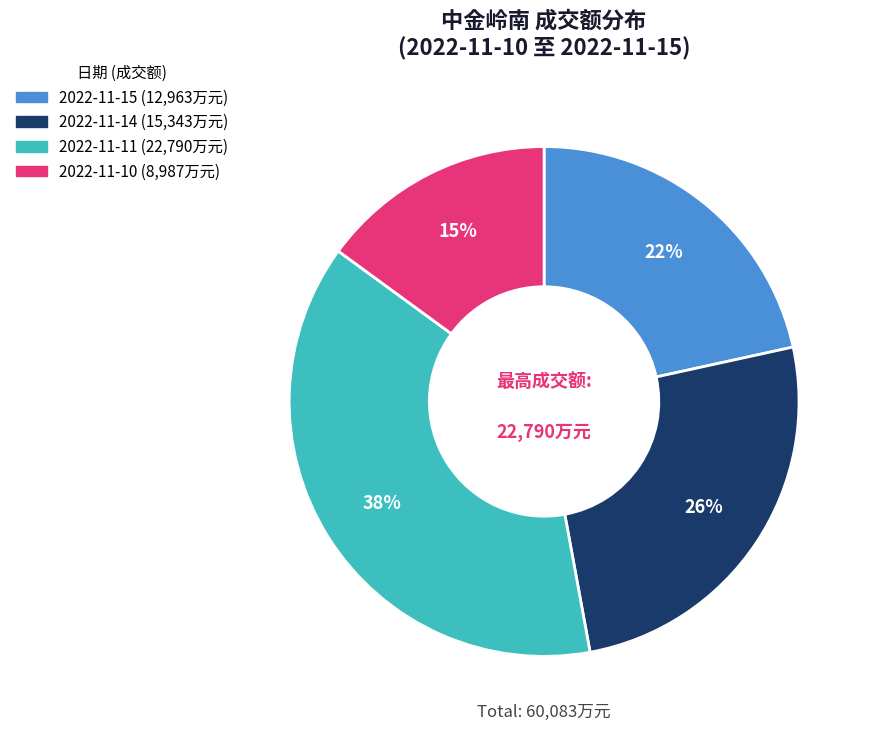

Rank the categories by value from highest to lowest.

2022-11-11, 2022-11-14, 2022-11-15, 2022-11-10